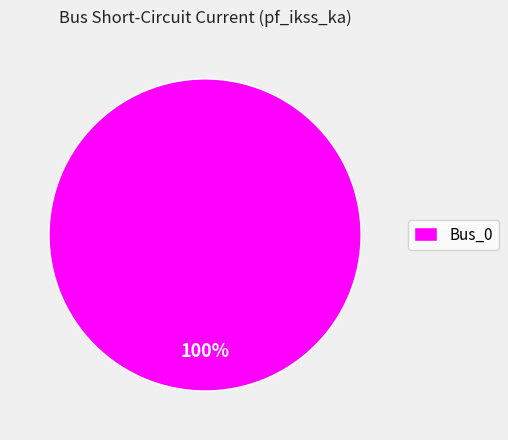

How many slices are in this pie chart?

1